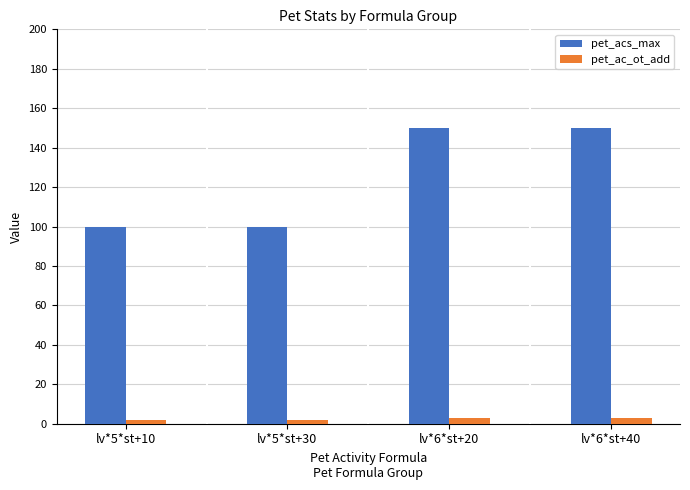

Which series has the largest range (max minus min)?

pet_acs_max